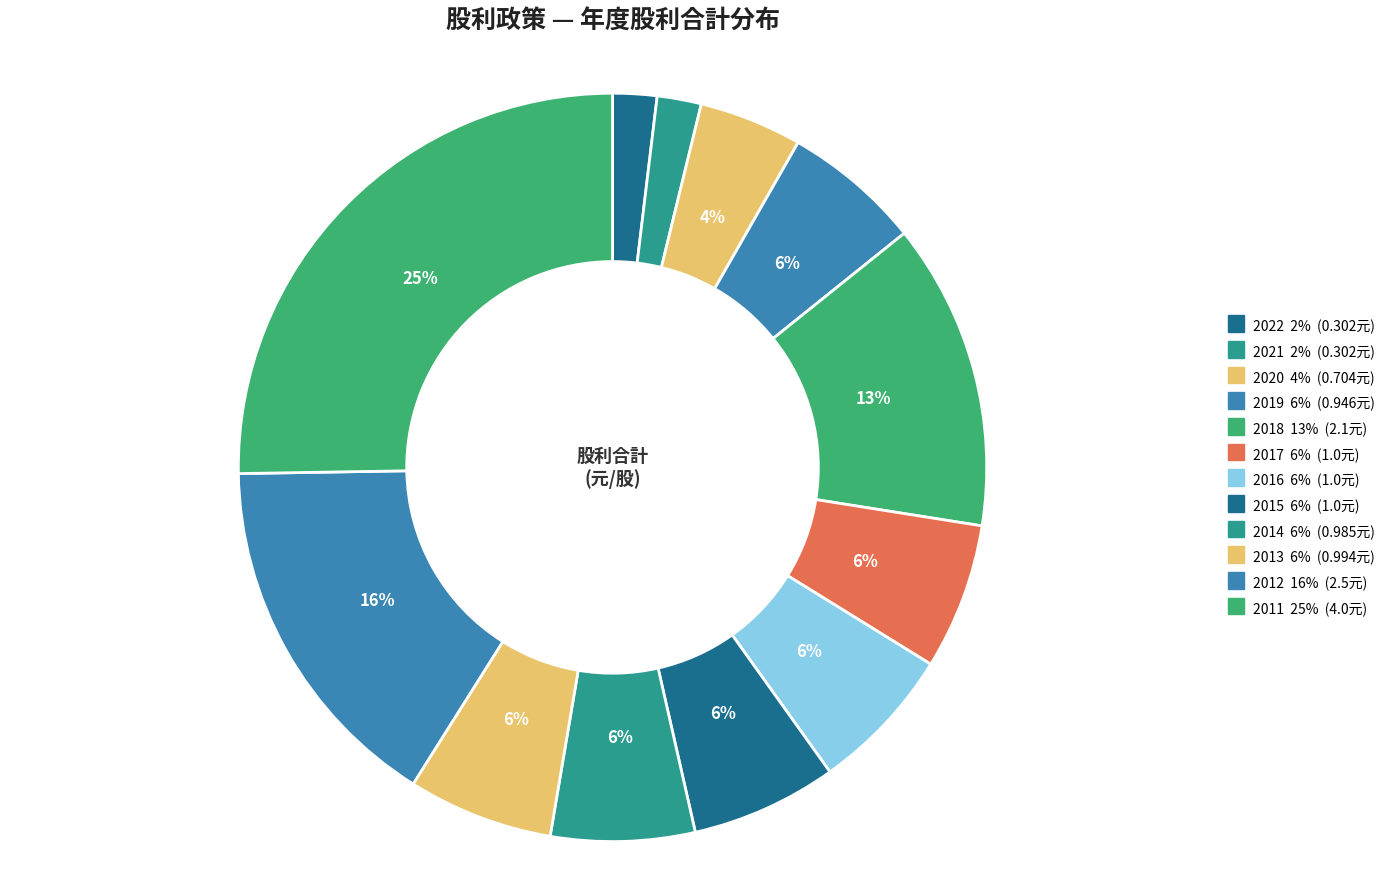

Is 2020 the majority of the pie?

No